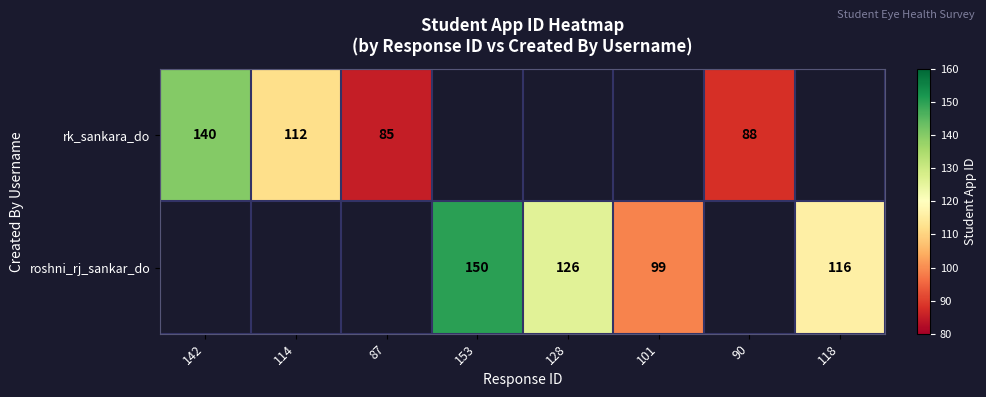

True or false: roshni_rj_sankar_do has a value of 99 at 101.

True